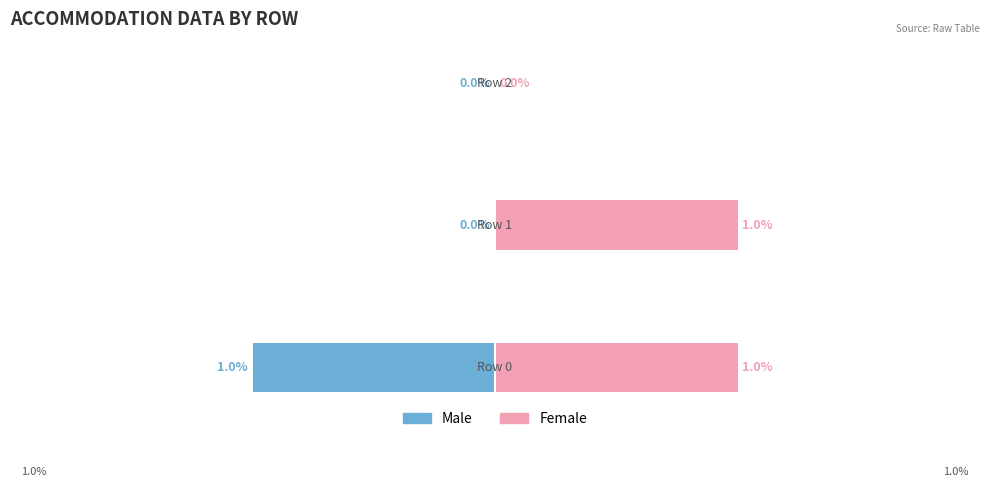

Reading right to left, list all the values displayed in this chart.

Male: 2=0	1=0	0=-1
Female: 2=0	1=1	0=1